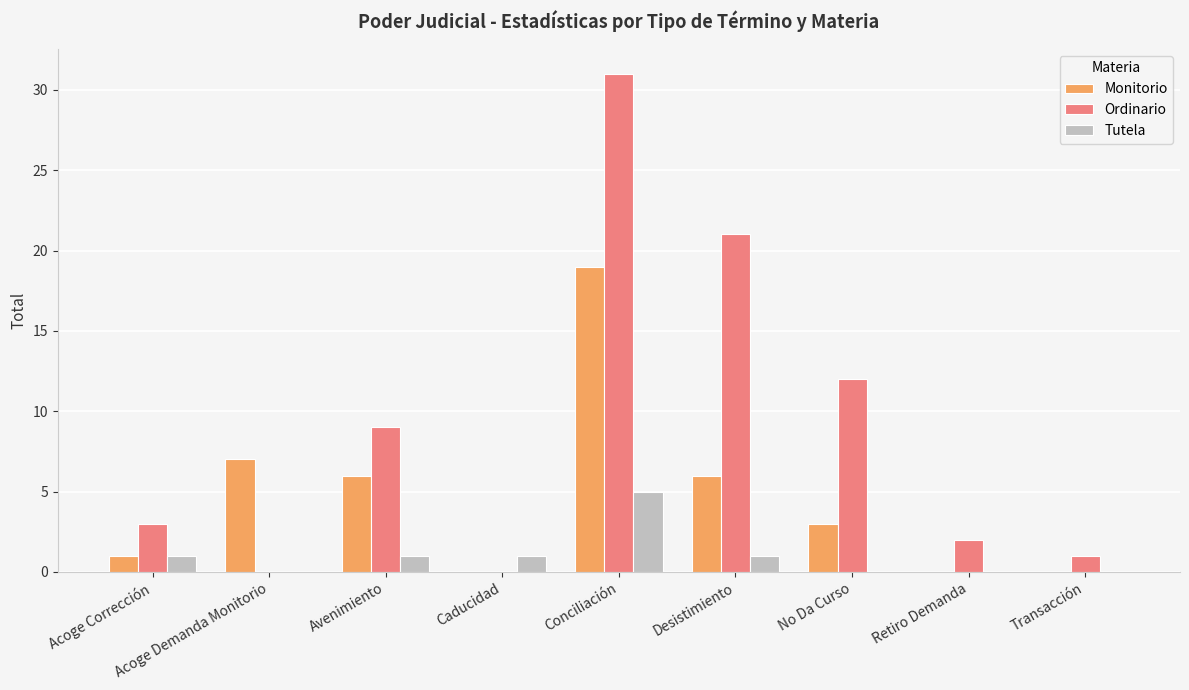

True or false: Tutela has a value of 0 at Retiro Demanda.

True